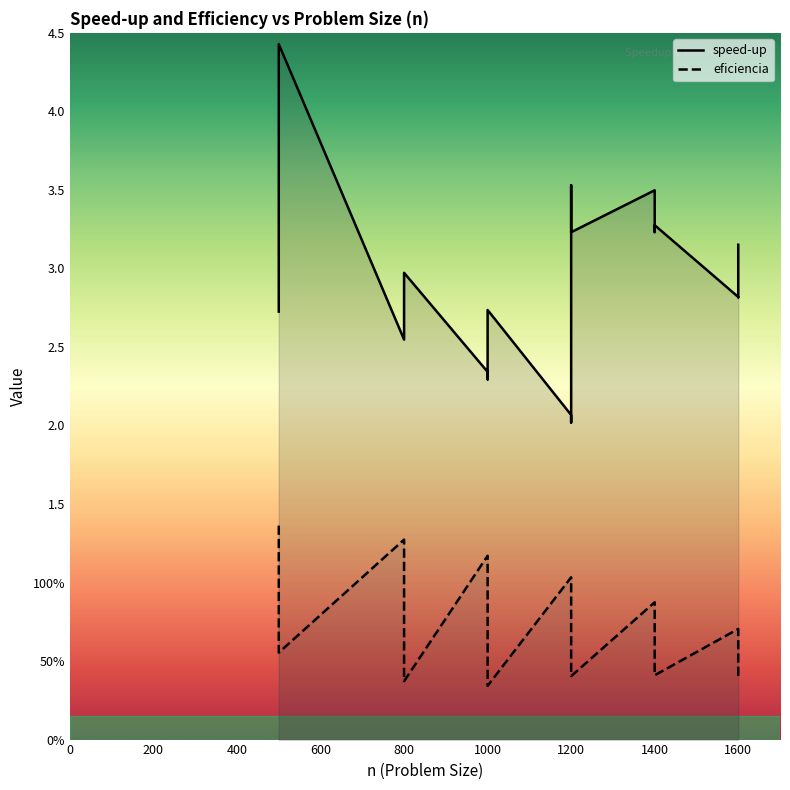

What is the highest value of the eficiencia series?

1.4